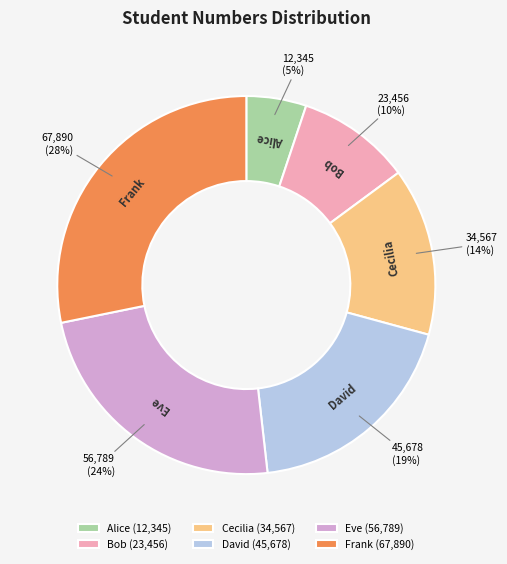

What percentage is the Bob slice, to the nearest percent?

10%